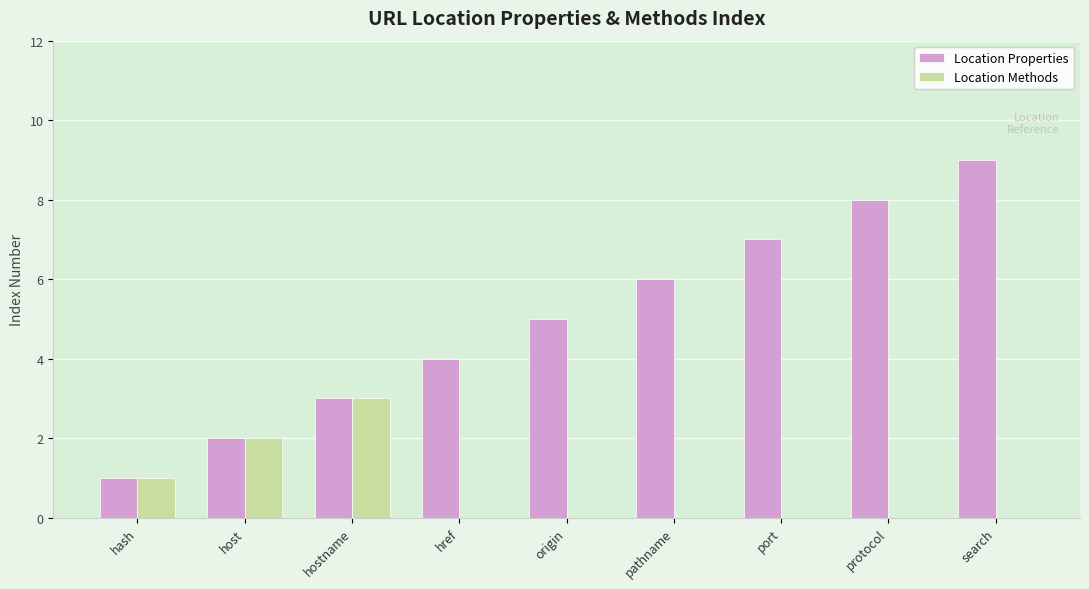

Reading right to left, what are all the values shown in this chart?

Location Properties: search=9	protocol=8	port=7	pathname=6	origin=5	href=4	hostname=3	host=2	hash=1
Location Methods: search=0	protocol=0	port=0	pathname=0	origin=0	href=0	hostname=3	host=2	hash=1